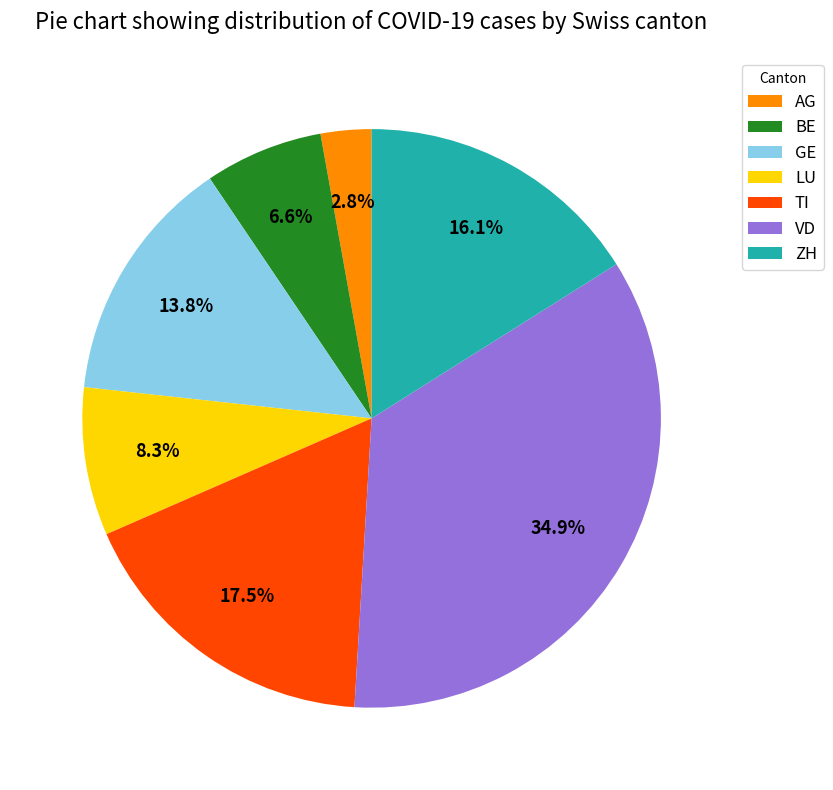

How many segments does this pie chart have?

7